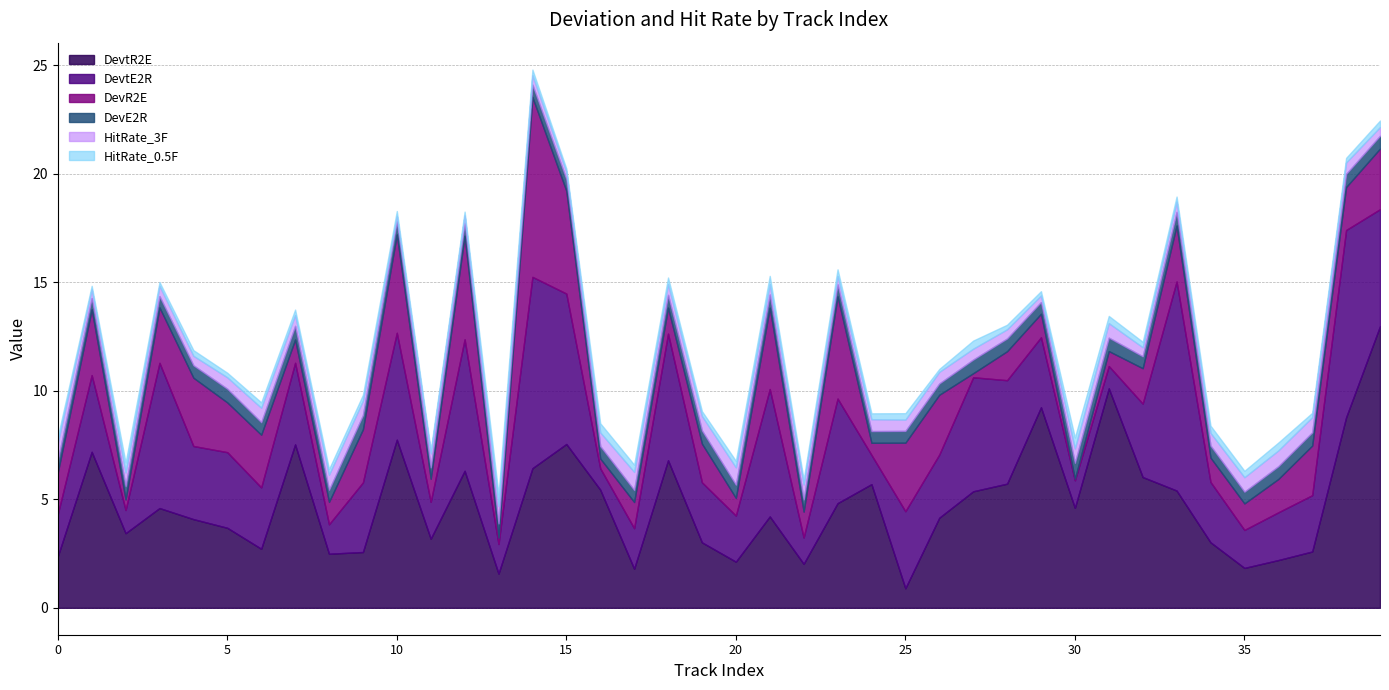

True or false: DevtE2R and DevR2E cross at least once.

False